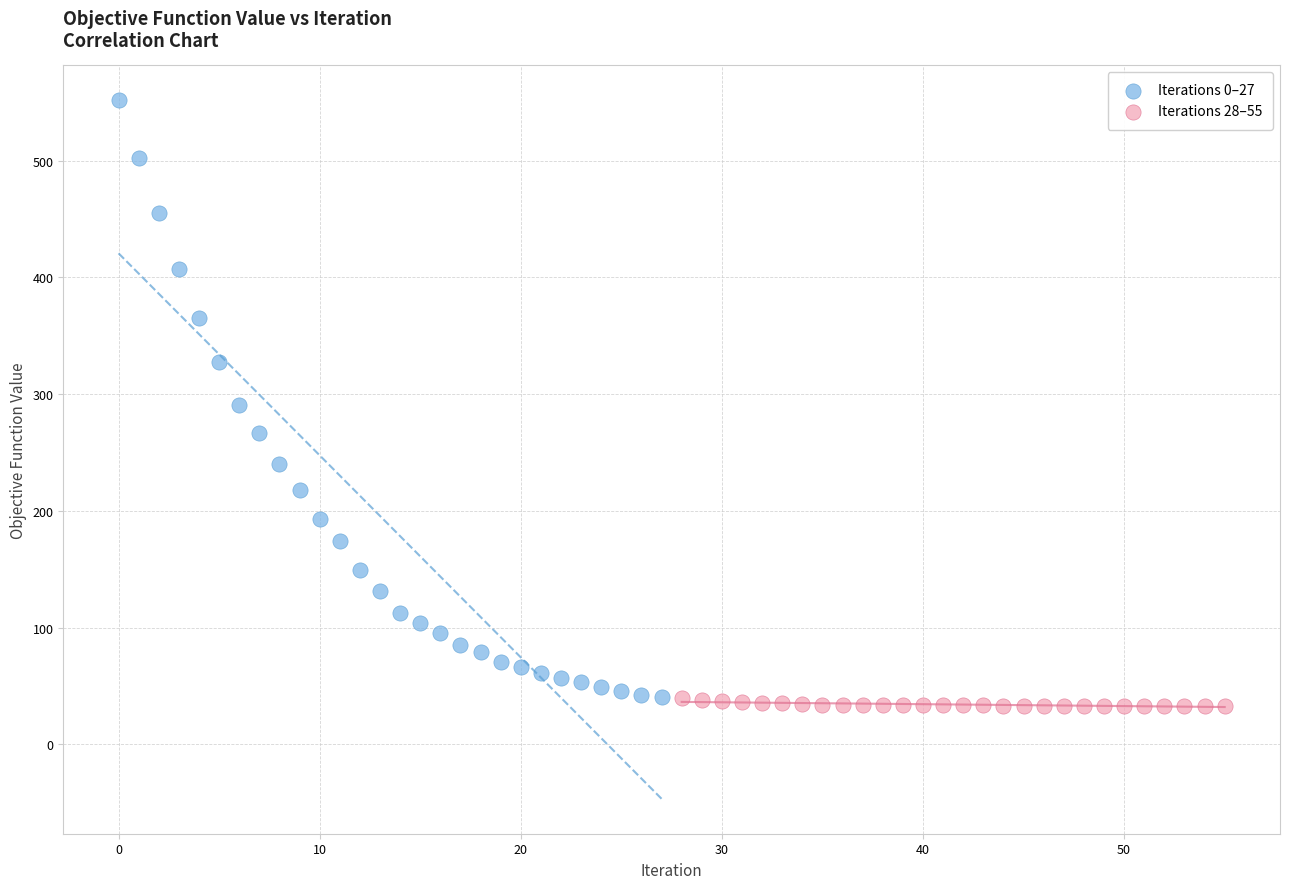

Which series has the widest spread of Y values?

Iterations 0–27